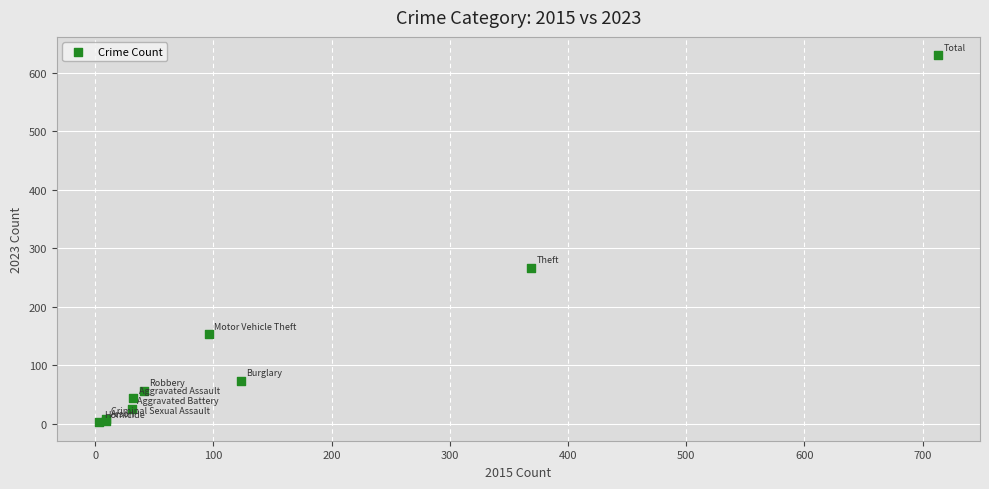

What Y value in the scatter plot is closest to 316?

266